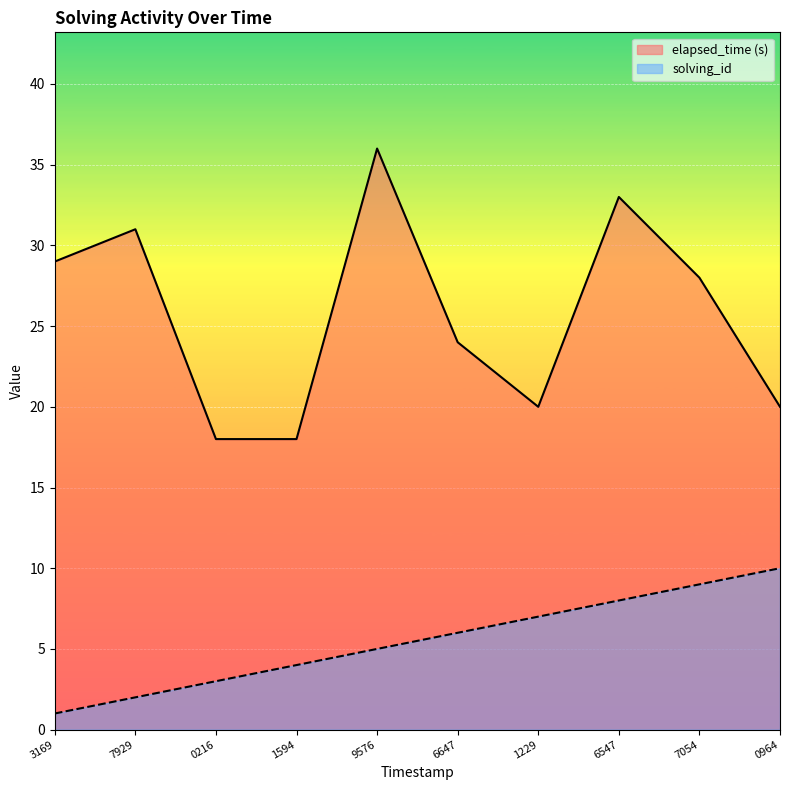

True or false: solving_id has a value of 12 at 6547.

False